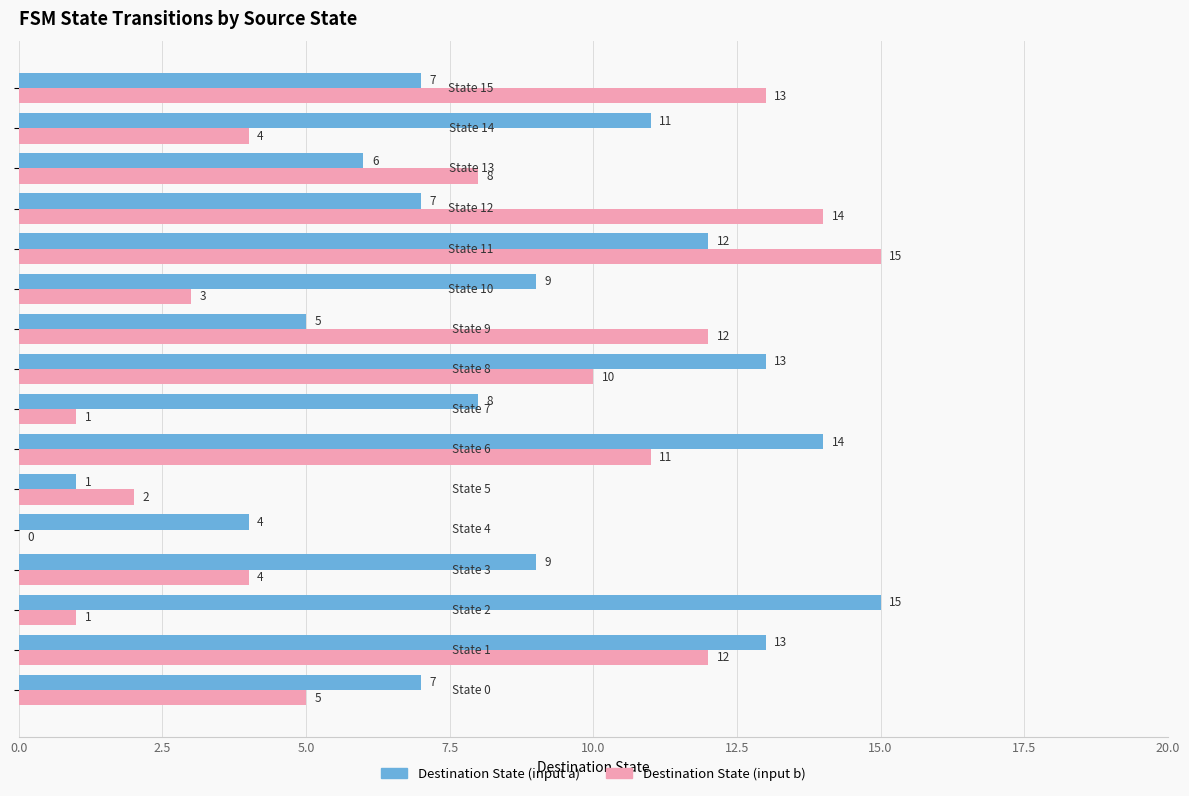

What is the greatest value displayed?

15